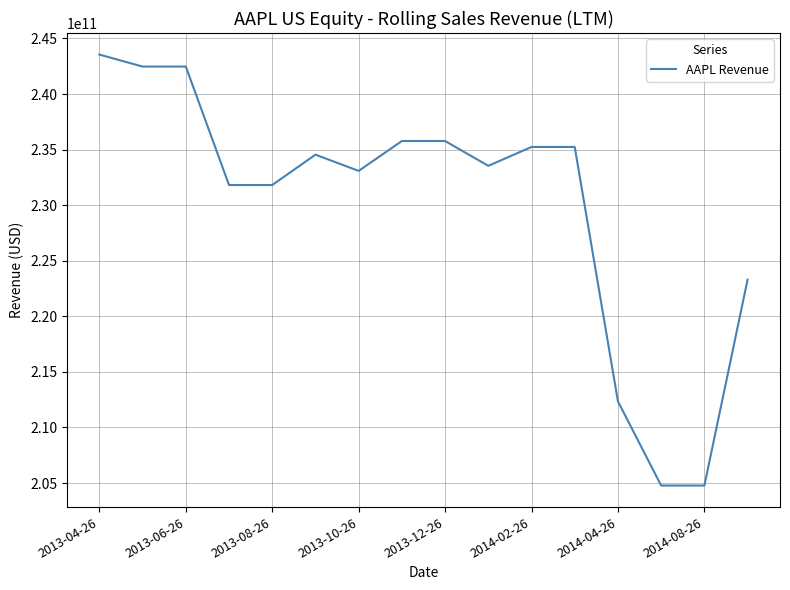

What is the difference between the maximum and minimum values?

38774125000.0